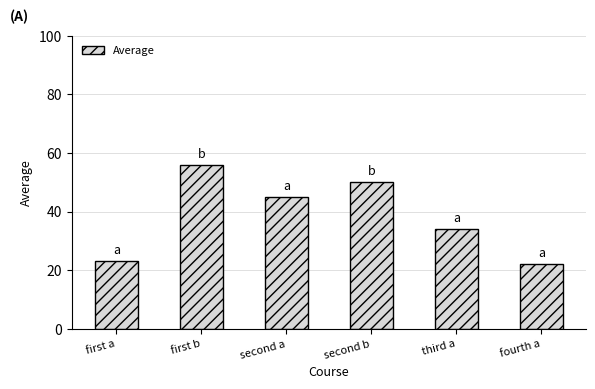

Reading left to right, extract all data points from this chart.

first a=23	first b=56	second a=45	second b=50	third a=34	fourth a=22